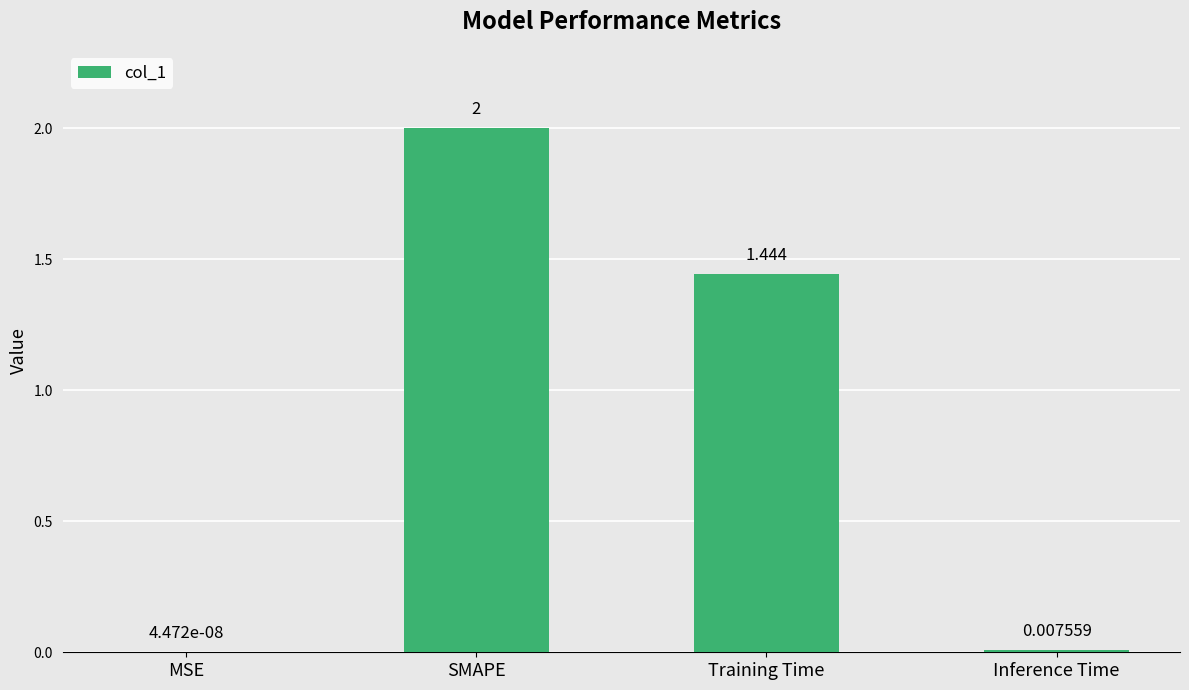

Count the number of values greater than 1.

2